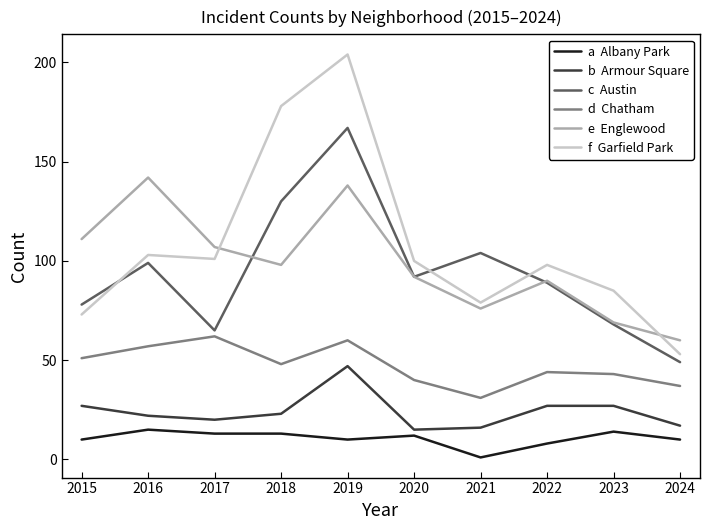

At which category does the chart reach its minimum across all series?

2021